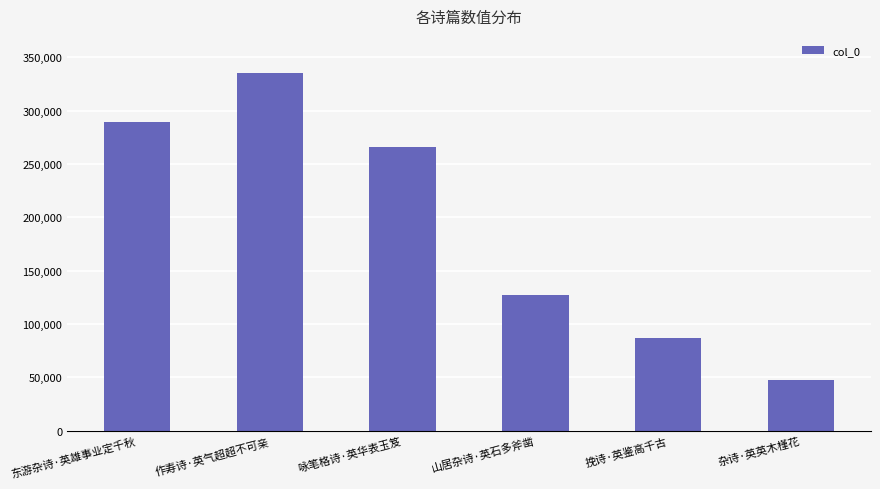

What is the ratio of the value at 挽诗·英鉴高千古 to the value at 杂诗·英英木槿花?

1.8